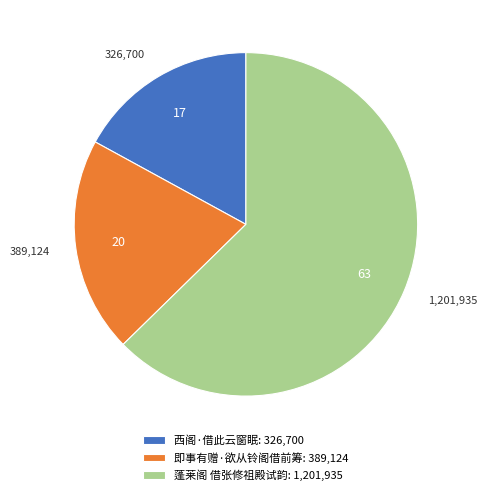

The 西阁·借此云窗眠 slice represents 23% of the pie. True or false?

False